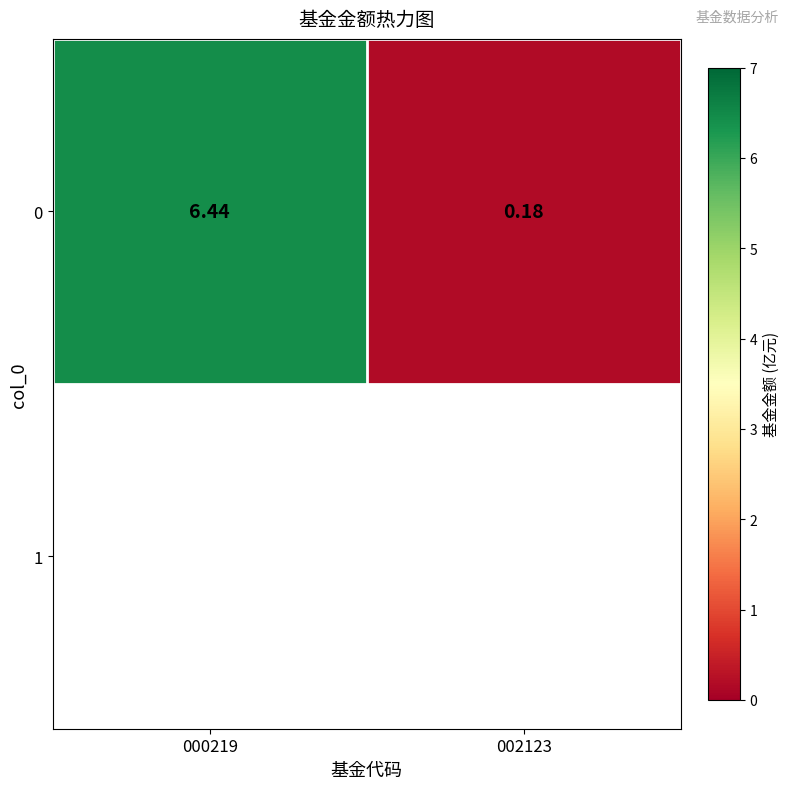

What is the minimum value shown in the chart?

0.2